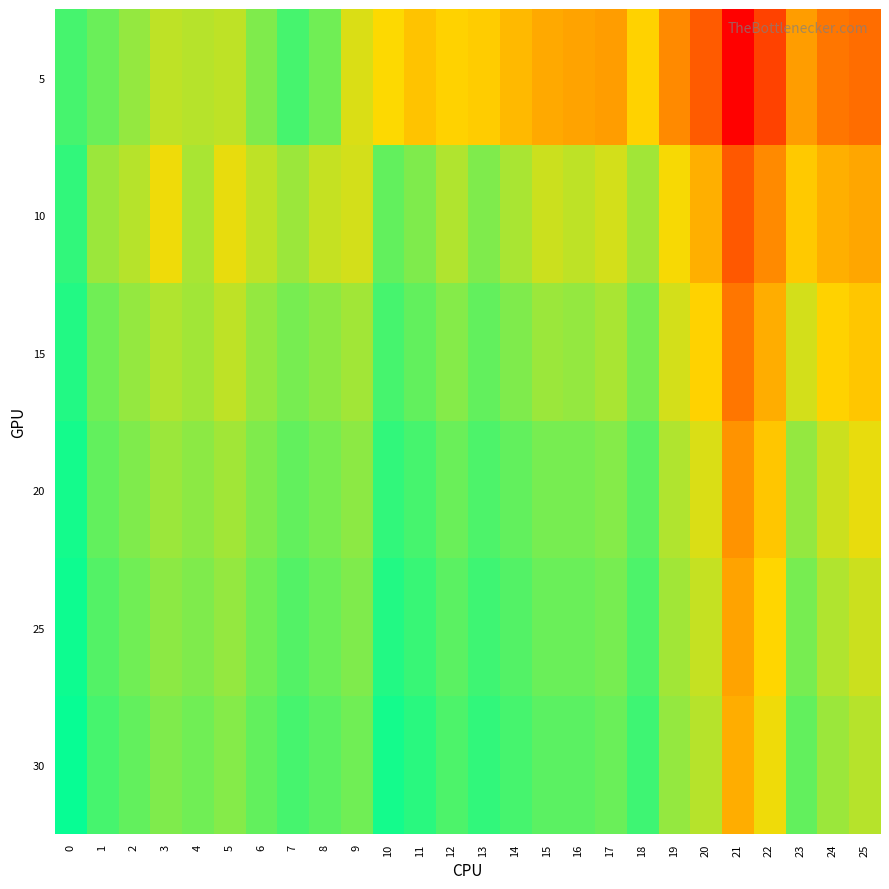

Reading left to right, what are all the values shown in this chart?

5: 0=0.5	1=0.5	2=0.4	3=0.4	4=0.4	5=0.4	6=0.4	7=0.5	8=0.4	9=0.3	10=0.3	11=0.3	12=0.3	13=0.3	14=0.2	15=0.2	16=0.2	17=0.2	18=0.3	19=0.1	20=0.0	21=-0.2	22=-0.0	23=0.2	24=0.1	25=0.1
10: 0=0.5	1=0.4	2=0.4	3=0.3	4=0.4	5=0.3	6=0.4	7=0.4	8=0.4	9=0.3	10=0.5	11=0.4	12=0.4	13=0.4	14=0.4	15=0.4	16=0.4	17=0.3	18=0.4	19=0.3	20=0.2	21=0.0	22=0.1	23=0.3	24=0.2	25=0.2
15: 0=0.5	1=0.4	2=0.4	3=0.4	4=0.4	5=0.4	6=0.4	7=0.4	8=0.4	9=0.4	10=0.5	11=0.5	12=0.4	13=0.5	14=0.4	15=0.4	16=0.4	17=0.4	18=0.4	19=0.3	20=0.3	21=0.1	22=0.2	23=0.3	24=0.3	25=0.3
20: 0=0.5	1=0.5	2=0.4	3=0.4	4=0.4	5=0.4	6=0.4	7=0.5	8=0.4	9=0.4	10=0.5	11=0.5	12=0.5	13=0.5	14=0.5	15=0.4	16=0.4	17=0.4	18=0.5	19=0.4	20=0.3	21=0.2	22=0.3	23=0.4	24=0.4	25=0.3
25: 0=0.5	1=0.5	2=0.4	3=0.4	4=0.4	5=0.4	6=0.4	7=0.5	8=0.5	9=0.4	10=0.5	11=0.5	12=0.5	13=0.5	14=0.5	15=0.5	16=0.5	17=0.4	18=0.5	19=0.4	20=0.4	21=0.2	22=0.3	23=0.4	24=0.4	25=0.4
30: 0=0.6	1=0.5	2=0.5	3=0.4	4=0.4	5=0.4	6=0.5	7=0.5	8=0.5	9=0.4	10=0.5	11=0.5	12=0.5	13=0.5	14=0.5	15=0.5	16=0.5	17=0.5	18=0.5	19=0.4	20=0.4	21=0.2	22=0.3	23=0.5	24=0.4	25=0.4